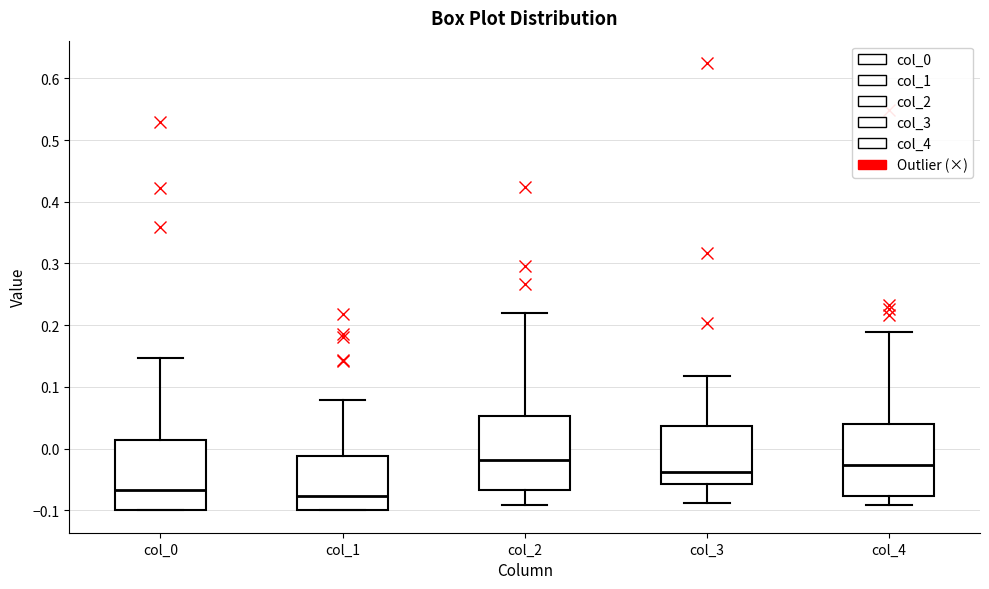

Where is the lower edge of the box for col_4 on the y-axis? The values are not printed on the chart, so give them approximately, as read against the axis.

-0.08